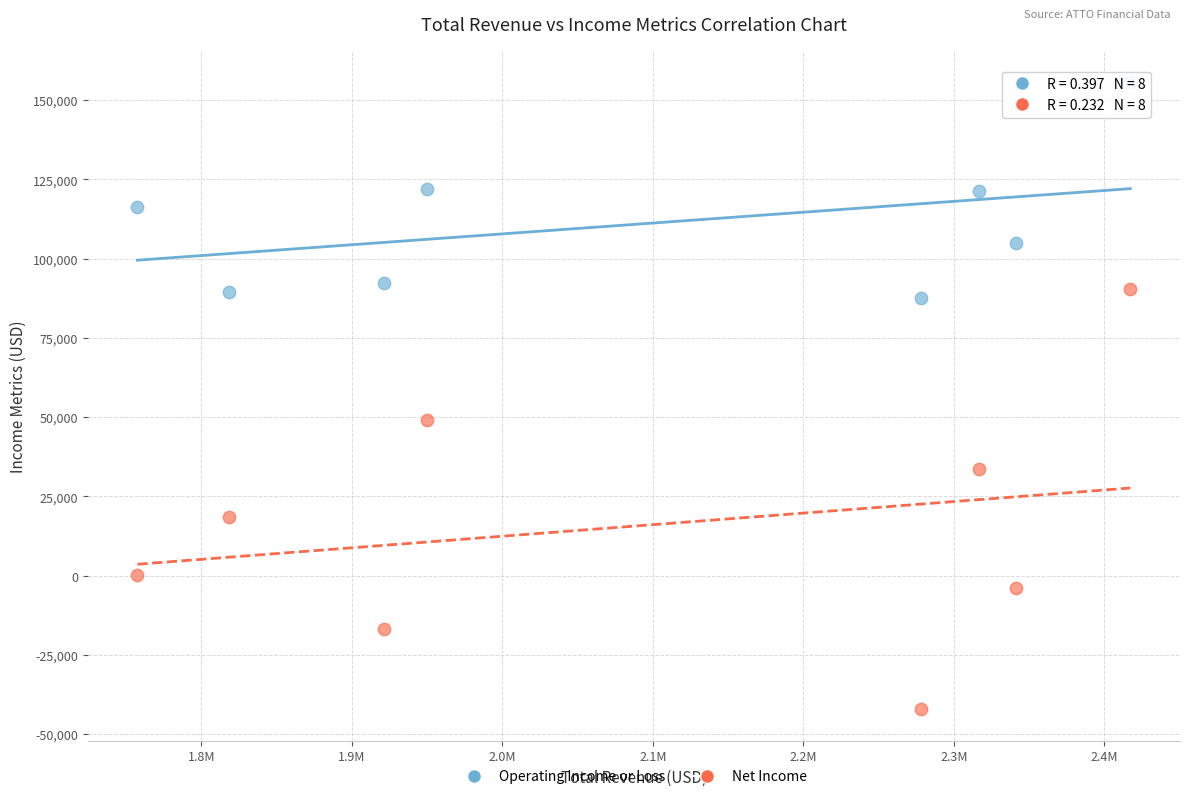

Across all data points, what is the range of X values (max minus min)?

659800